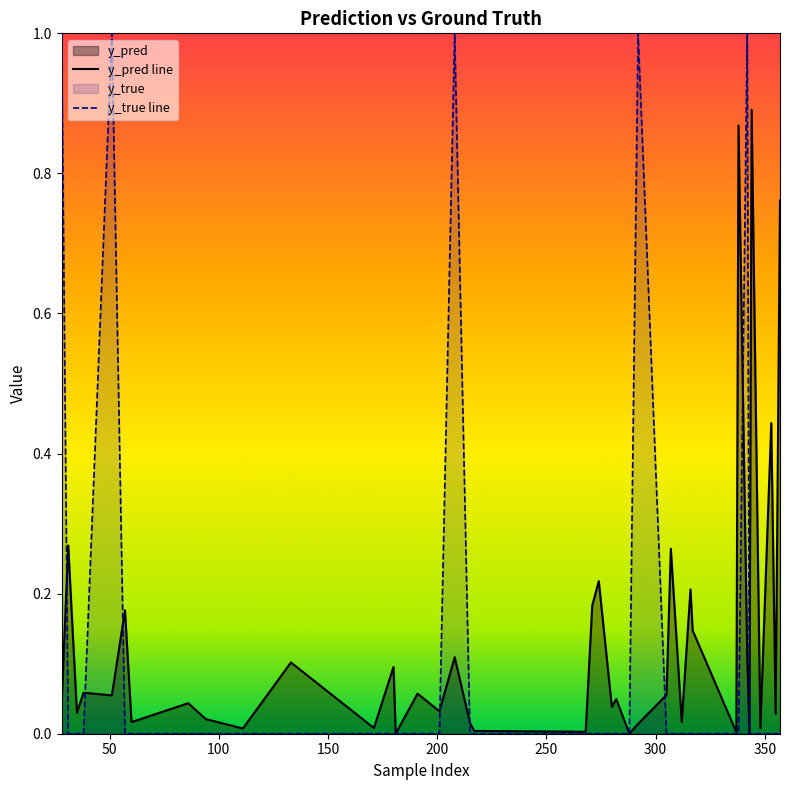

Is the value of y_true at 317 greater than the value of y_pred at 201?

No